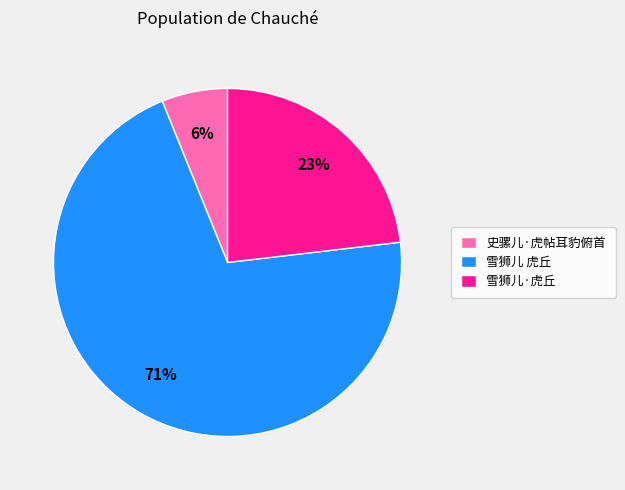

True or false: 雪狮儿 虎丘 accounts for 63% of the total.

False